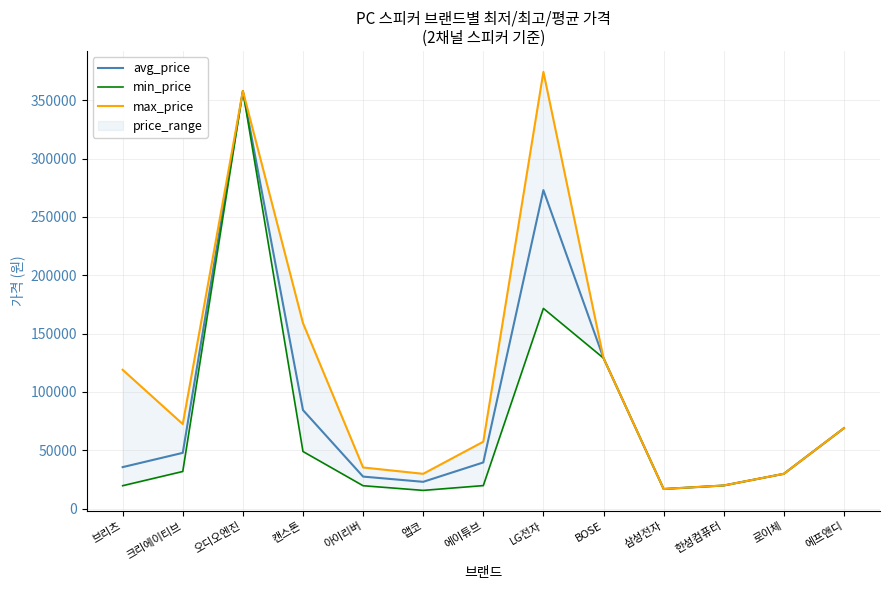

What is the difference between the highest and lowest values at 아이리버?

15630